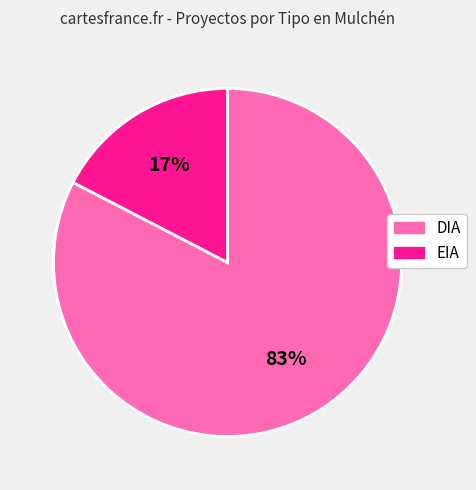

Between DIA and EIA, which is larger?

DIA